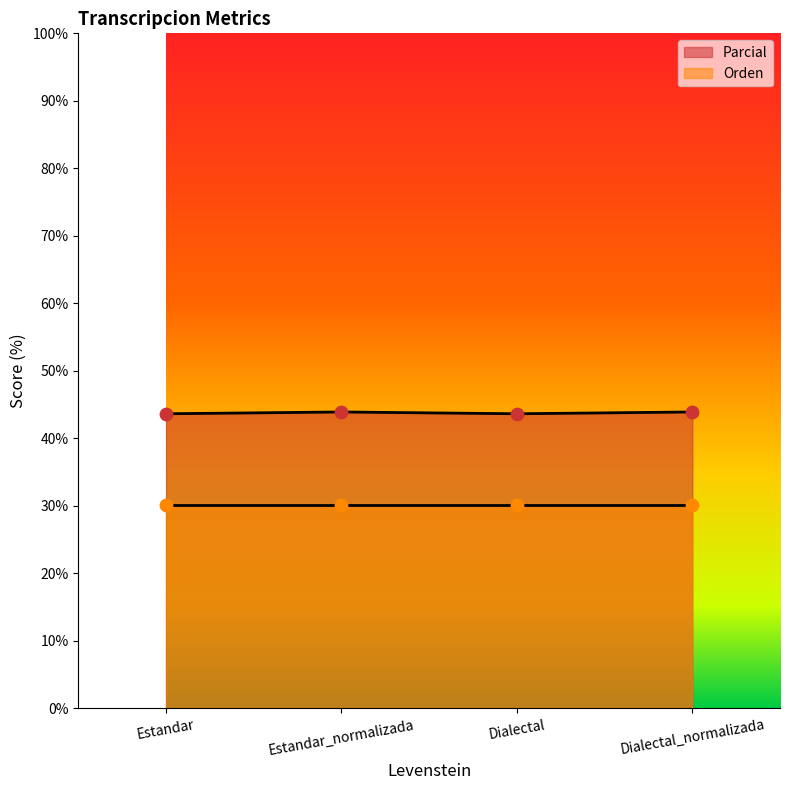

Which has a higher value, Estandar_normalizada or Estandar?

Estandar_normalizada